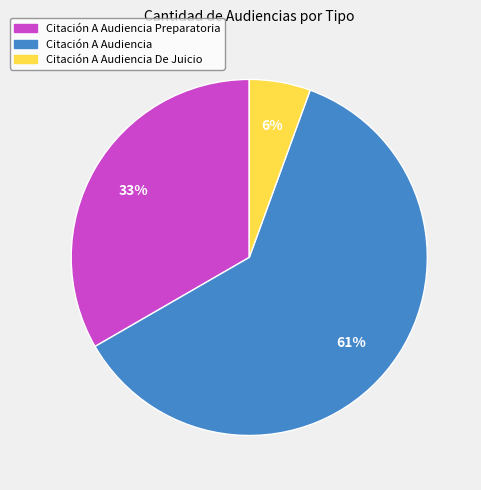

Which category has the smallest portion of the pie?

Citación A Audiencia De Juicio